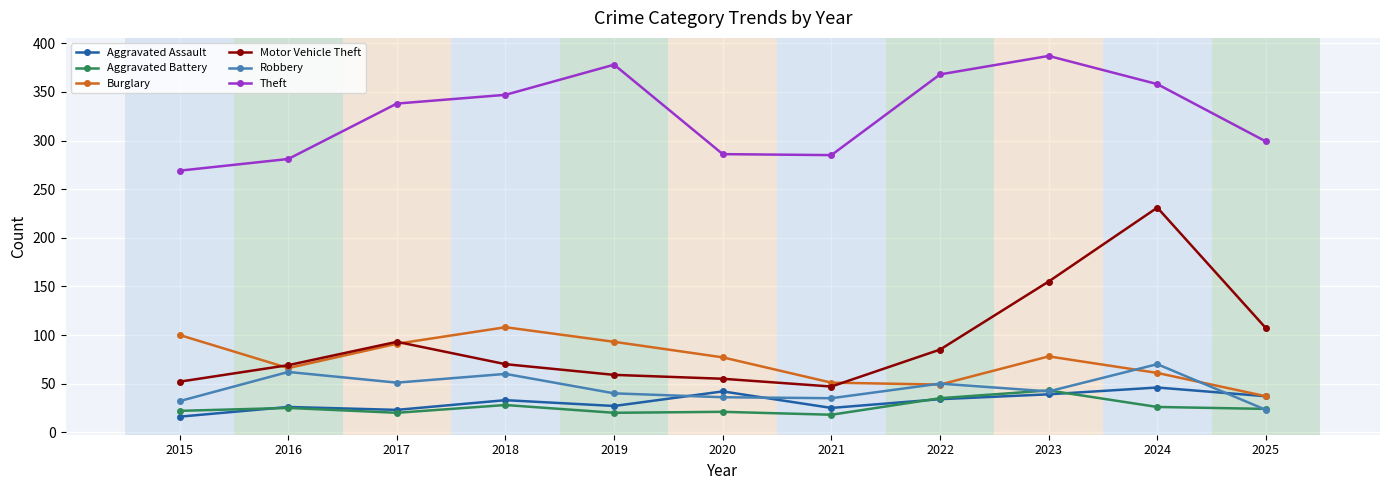

True or false: Theft and Aggravated Assault cross at least once.

False